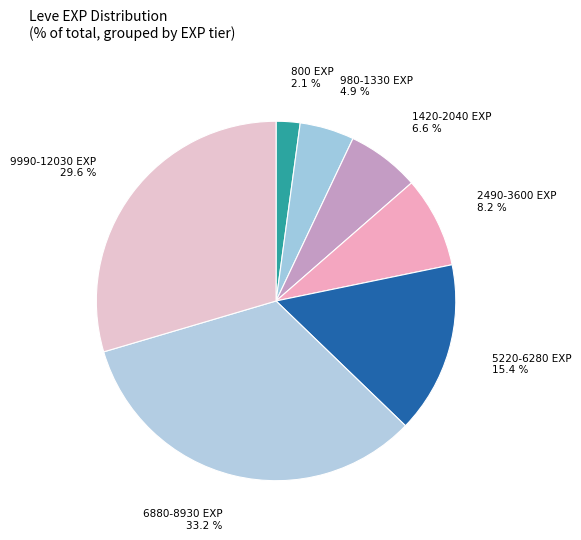

How many slices are in this pie chart?

7